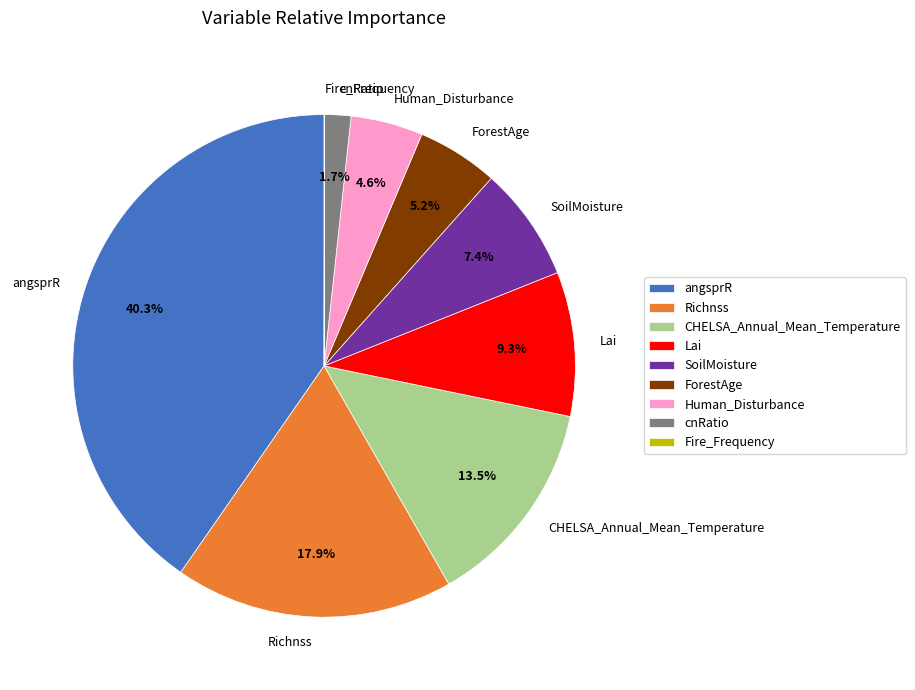

To the nearest percent, what is the average slice percentage?

11%